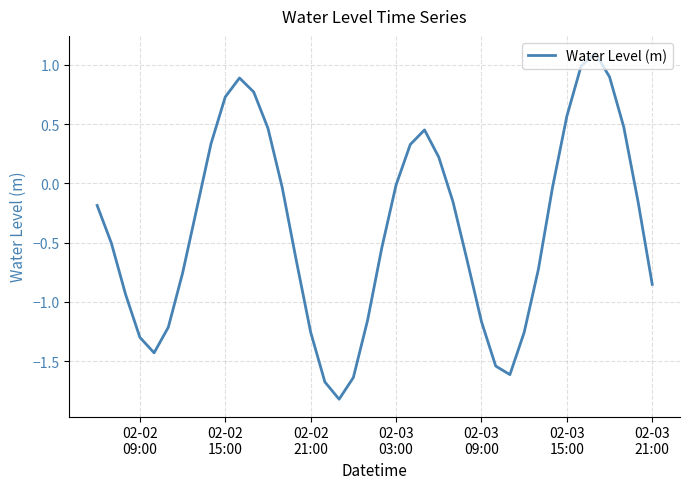

What is the difference between the maximum and minimum values?

2.9